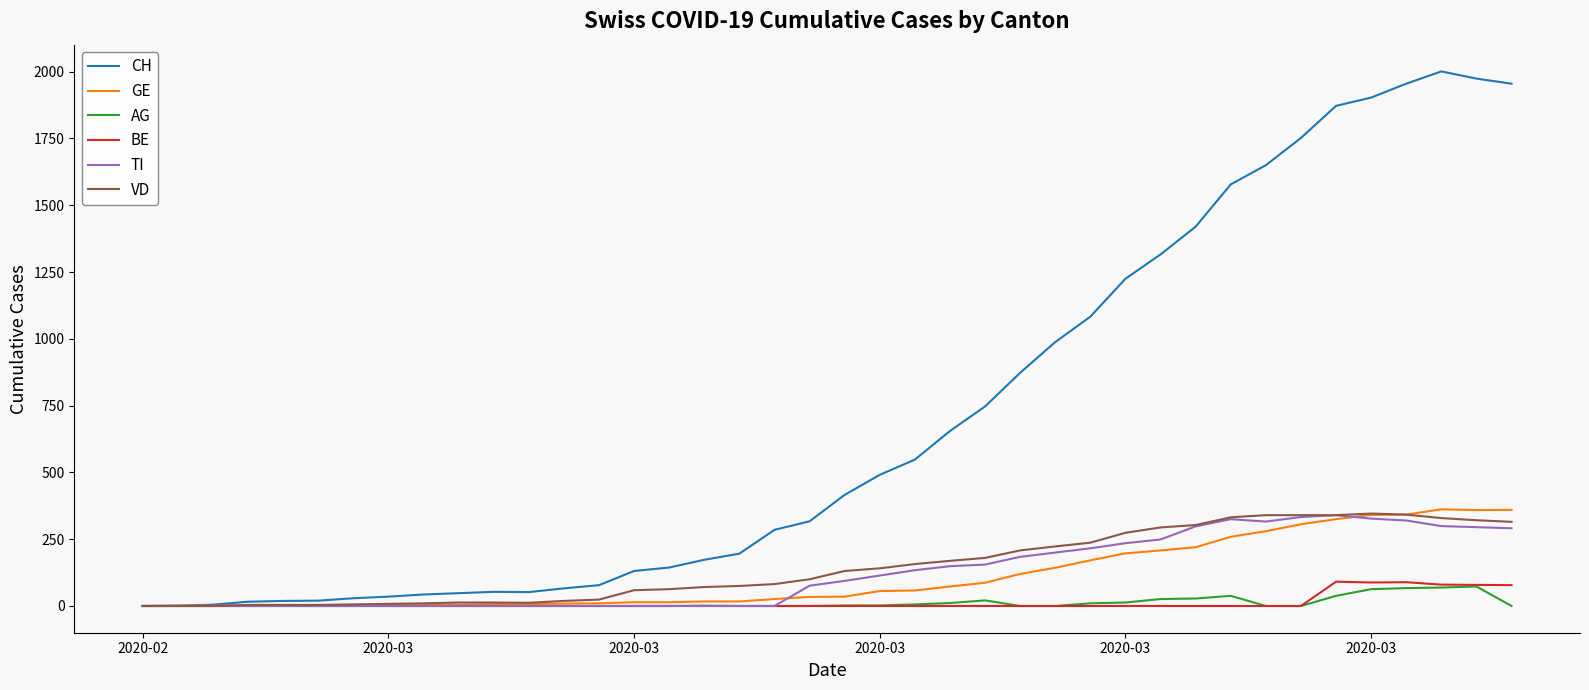

Which series has the largest total across all categories?

CH